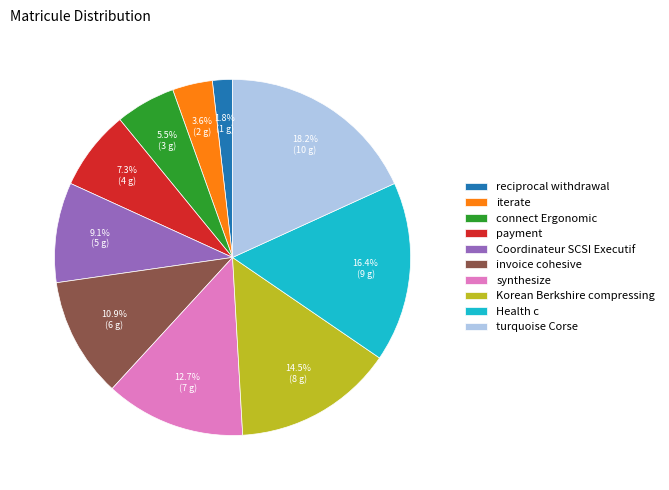

To the nearest percent, what is the combined percentage of connect Ergonomic and Health c?

22%